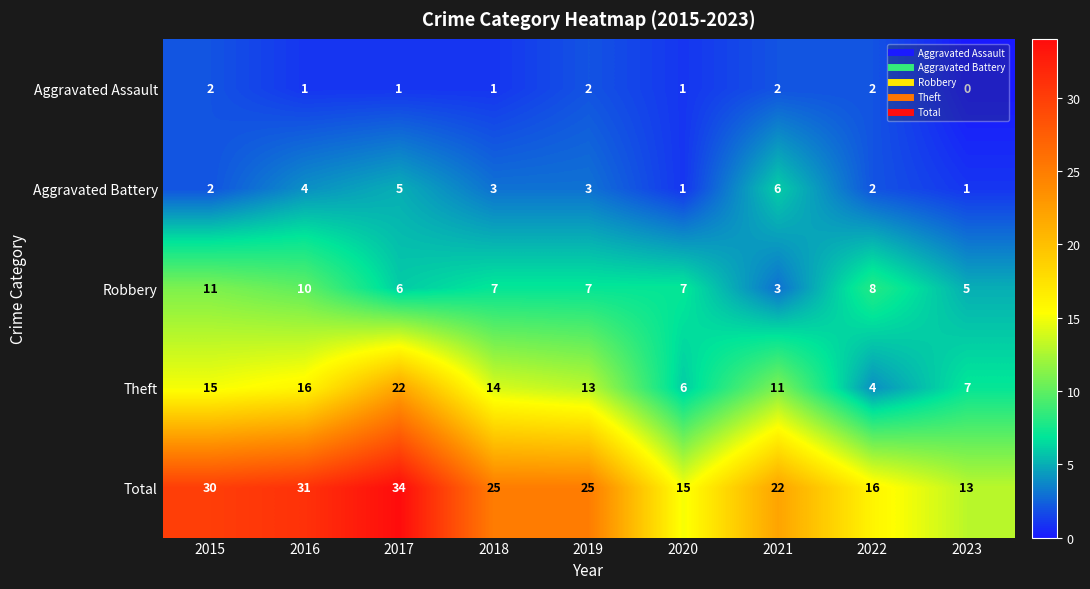

What is the difference between the maximum and minimum values in the Theft series?

18